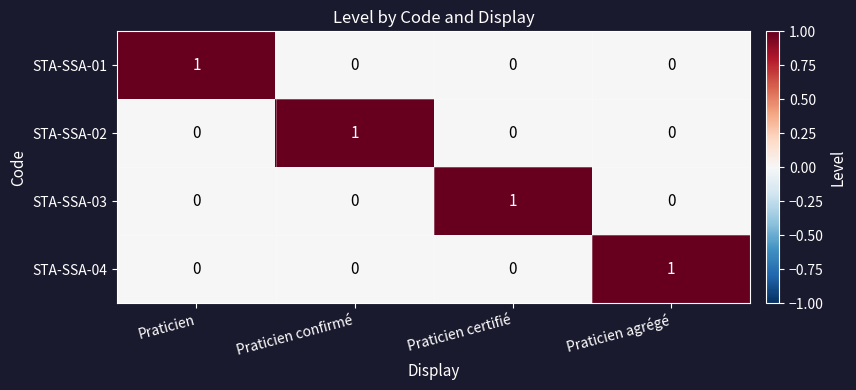

Is it true that STA-SSA-03 equals -1 at Praticien?

False